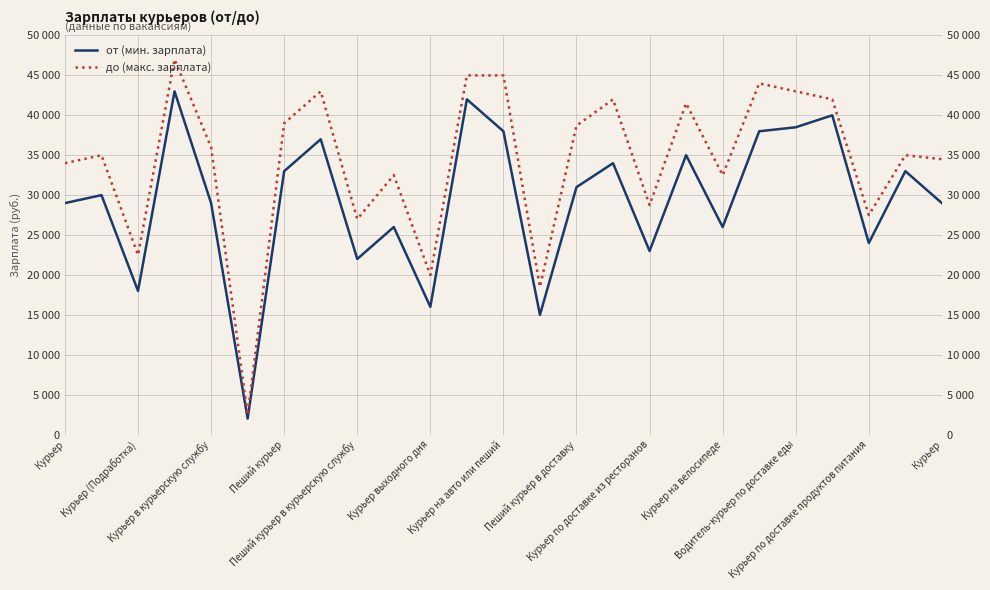

Reading left to right, transcribe all the data shown in this chart.

от (мин. зарплата): 29000	30000	18000	43000	29000	2000	33000	37000	22000	26000	16000	42000	38000	15000	31000	34000	23000	35000	26000	38000	38500	40000	24000	33000	29000
до (макс. зарплата): 34000	35000	22500	47000	36000	2500	39000	43000	27000	32500	20000	45000	45000	18500	38700	42000	28750	41500	32500	44000	43000	42000	27500	35000	34500